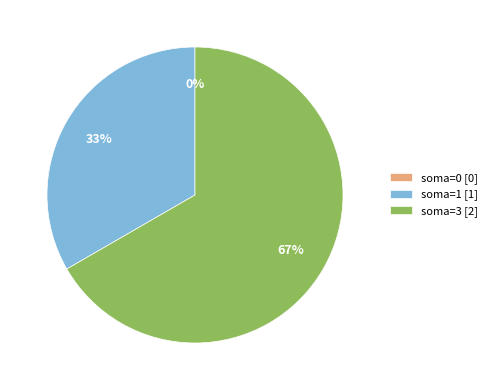

Do soma=1 and soma=0 together represent more than half of the pie?

No